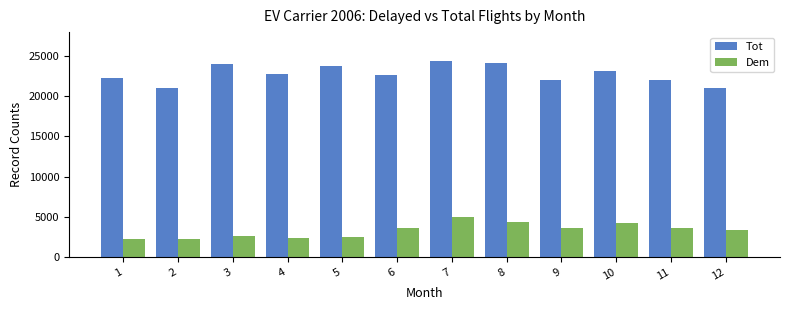

What are all the series names shown in the legend?

Tot, Dem